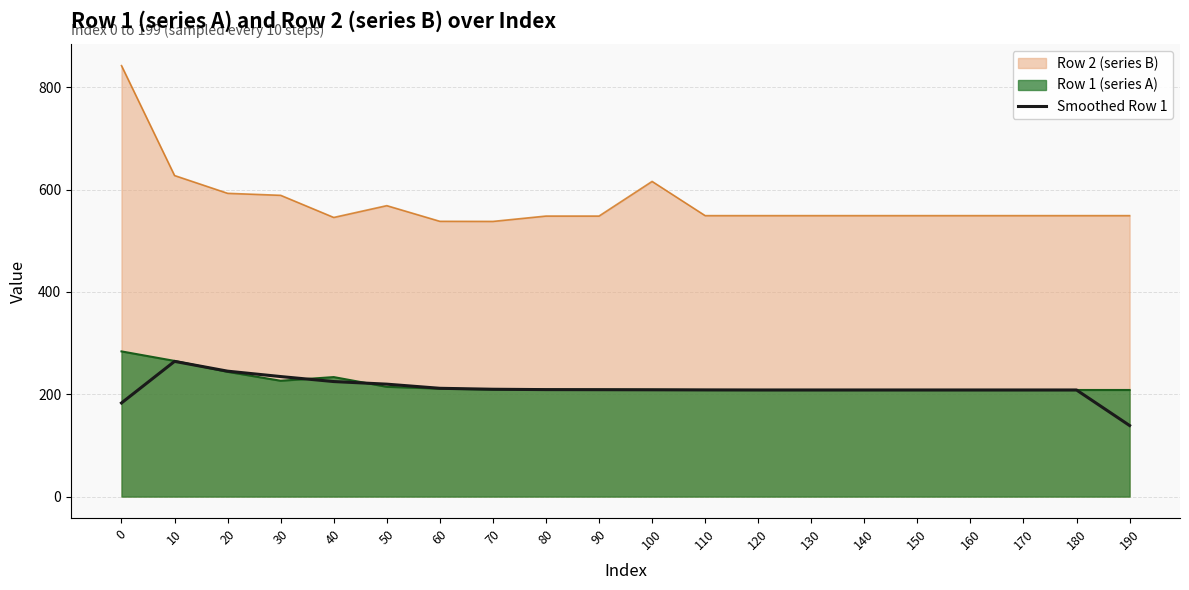

What is the difference between the second highest and minimum values?

106.3